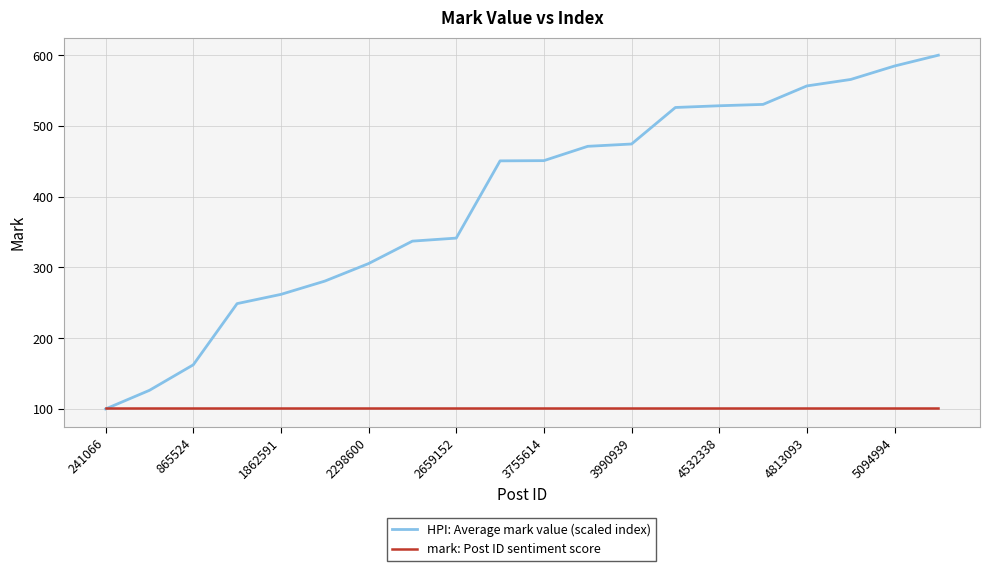

What is the average value of the mark: Post ID sentiment score series?

101.0